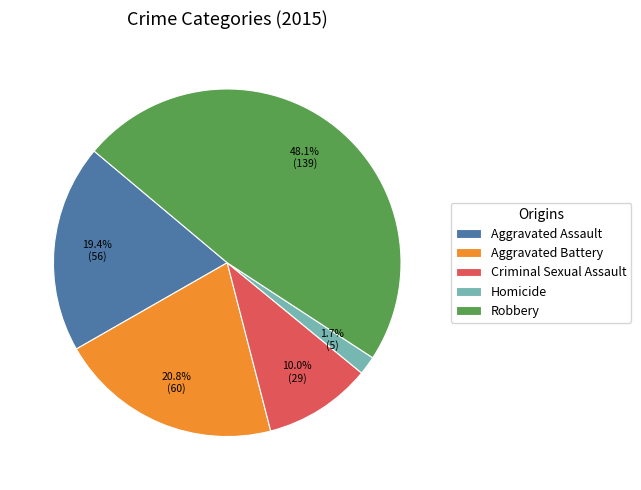

Between Robbery and Criminal Sexual Assault, which is larger?

Robbery